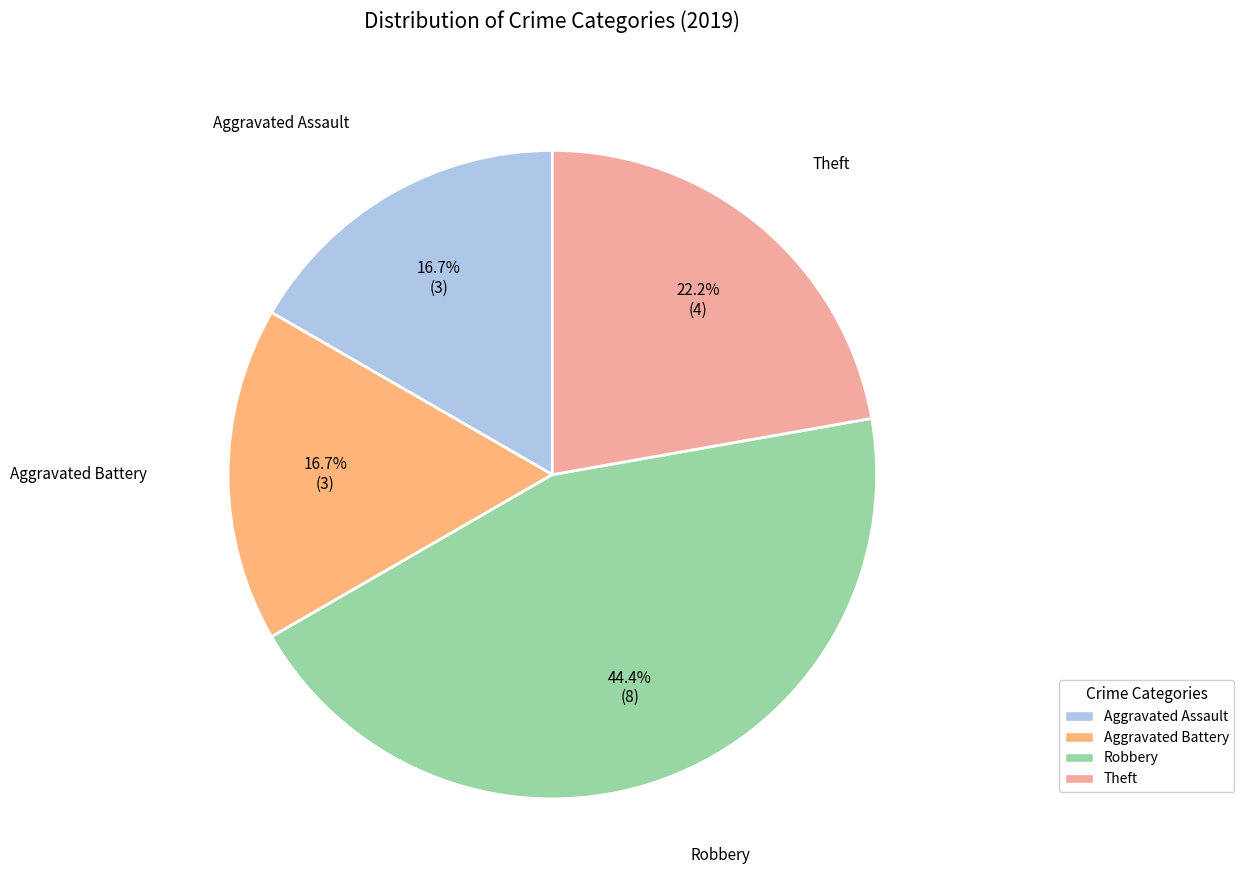

What percentage is the Robbery slice, to the nearest percent?

44%